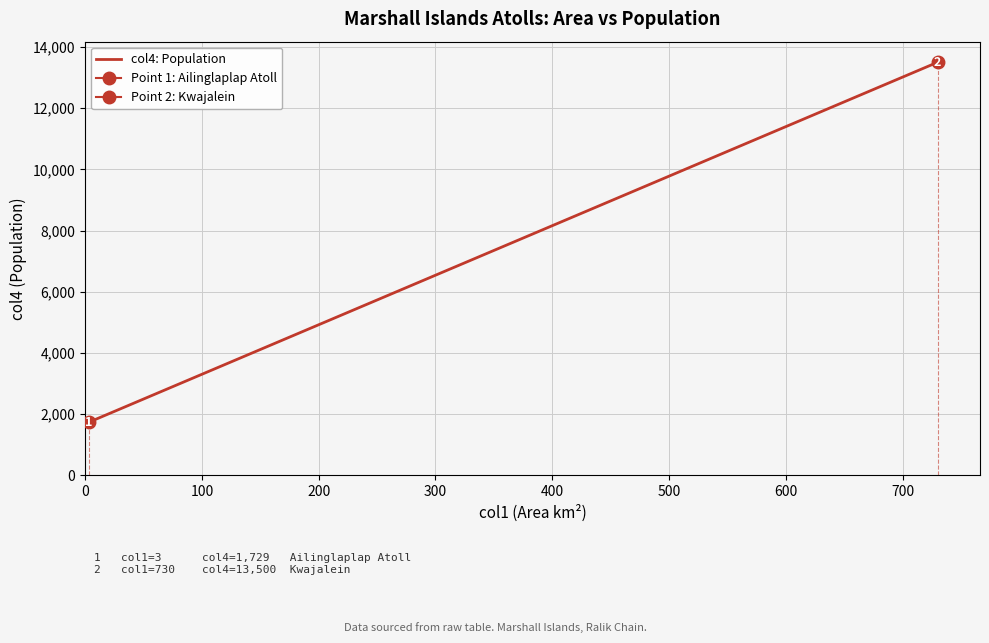

Reading right to left, list all the values displayed in this chart.

13500	1729